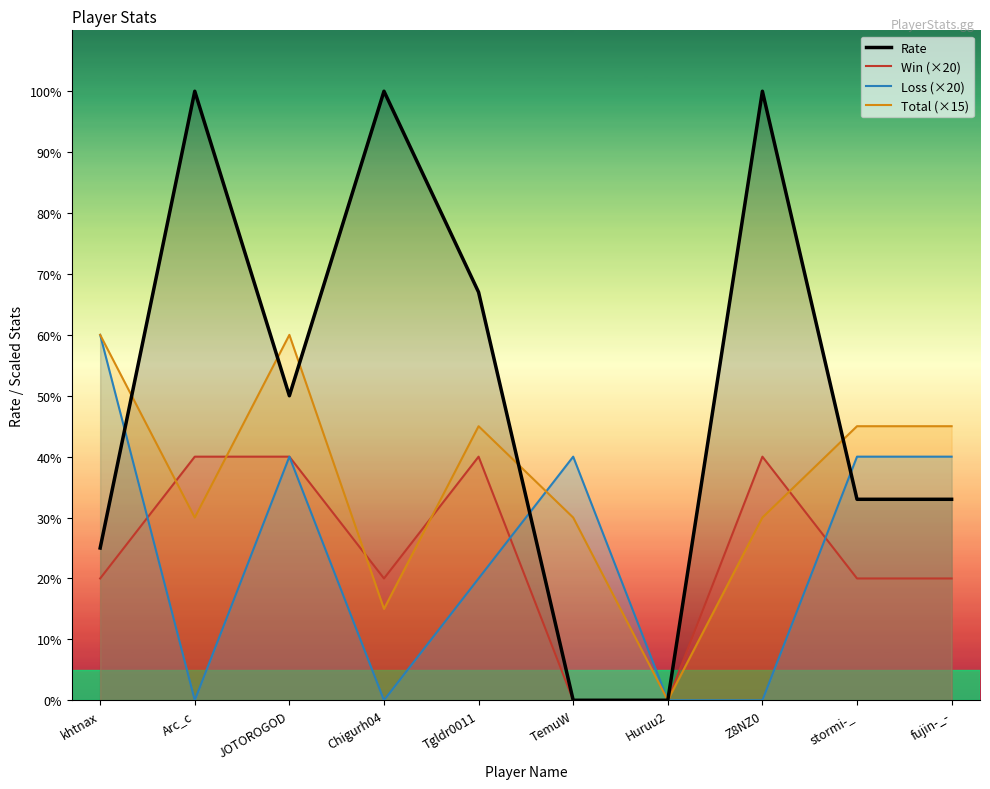

How many lines are shown in the chart?

4